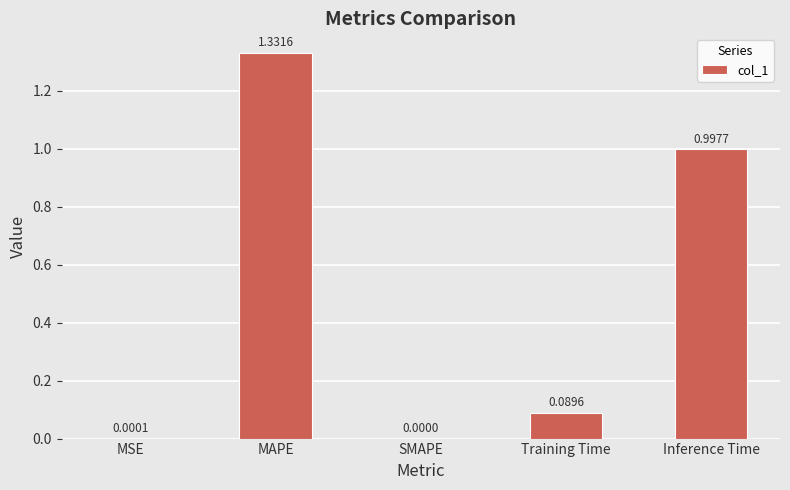

At which label is the value closest to 0?

SMAPE